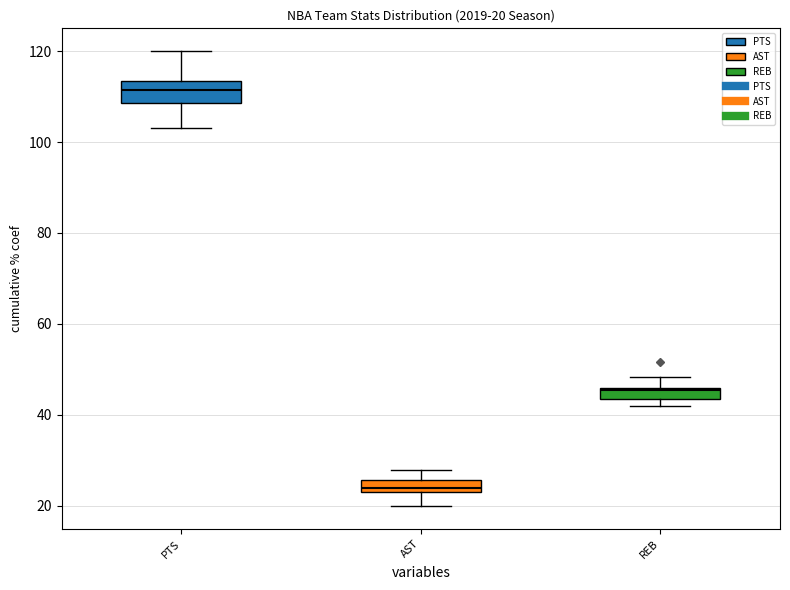

Which box is the tallest, from its lower edge to its upper edge?

PTS